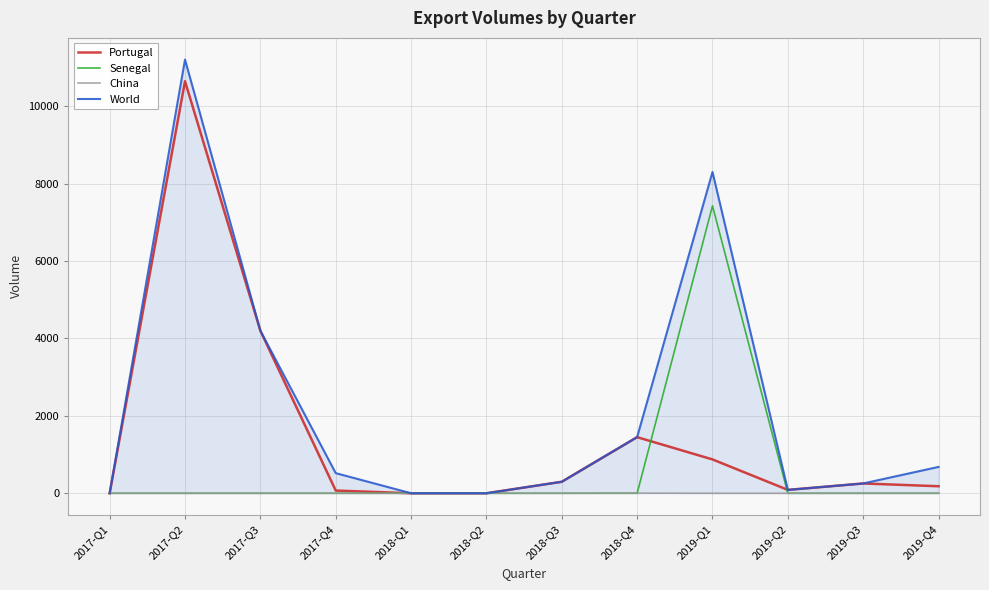

Is the value of World at 2018-Q3 greater than the value of China at 2018-Q4?

Yes